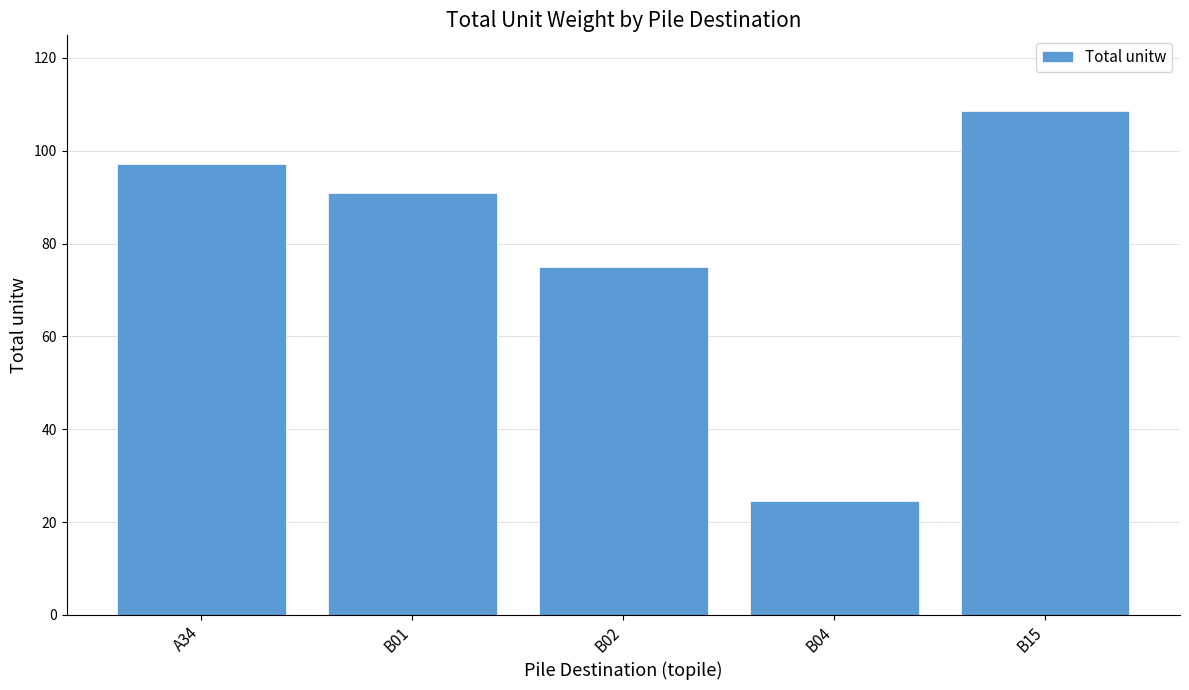

List the labels in order of value, largest first.

B15, A34, B01, B02, B04